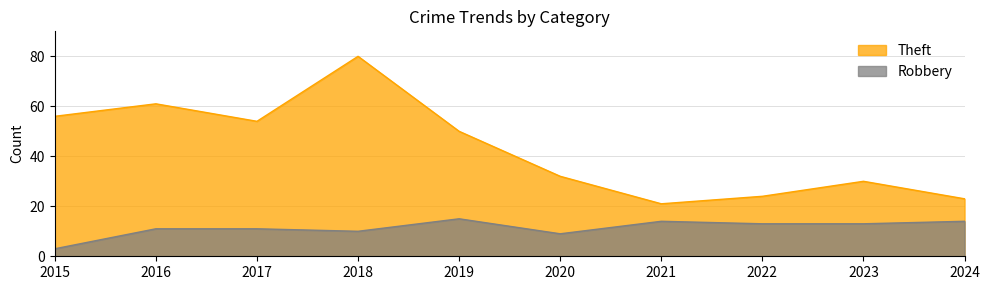

Reading left to right, extract all data points from this chart.

Robbery: 3	11	11	10	15	9	14	13	13	14
Theft: 56	61	54	80	50	32	21	24	30	23